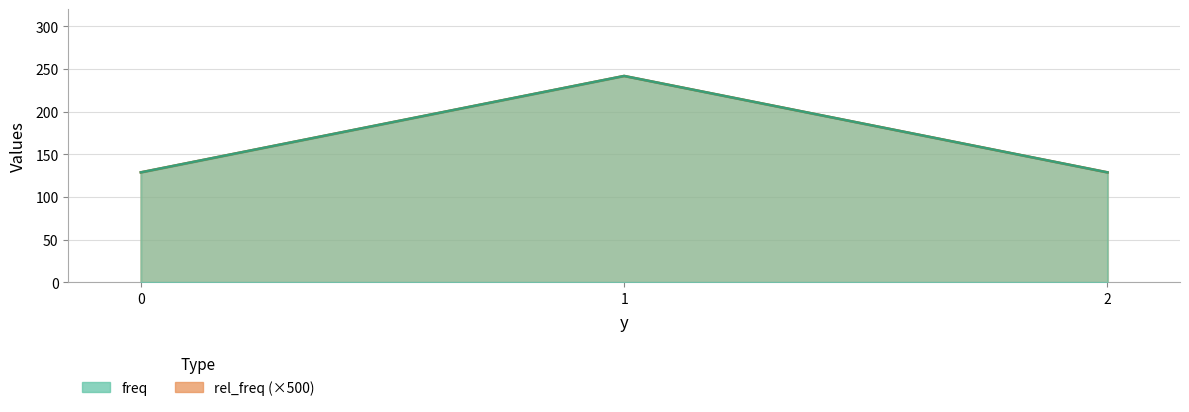

Count the number of data series in this chart.

2